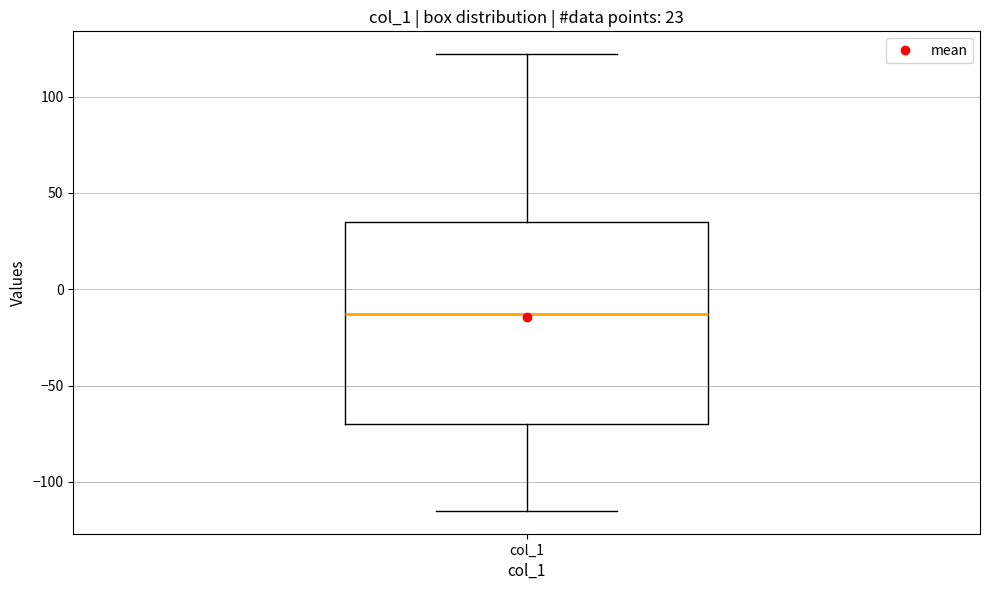

Where does the lower whisker of the box for col_1 end on the y-axis? The values are not printed on the chart, so give them approximately, as read against the axis.

-115